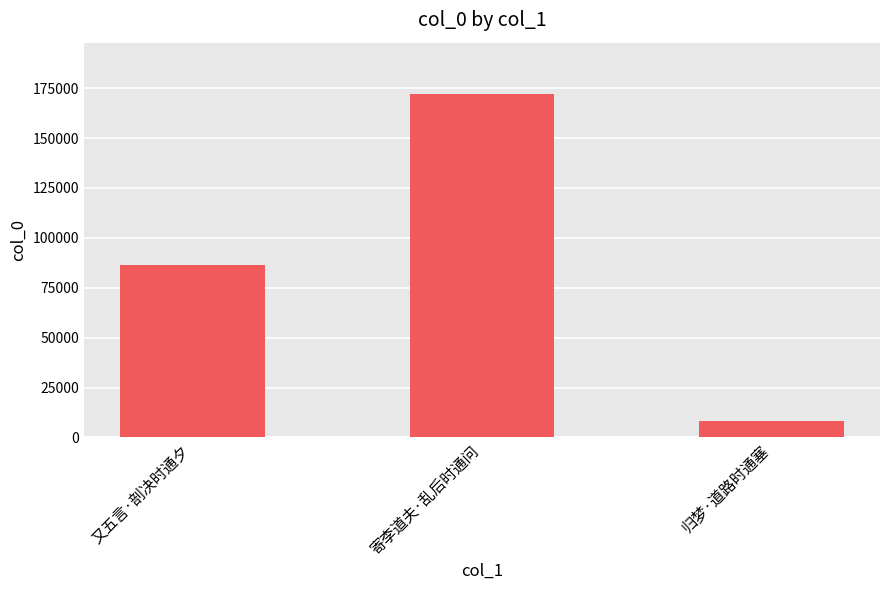

What is the label of the 3rd bar from the left?

归梦·道路时通塞